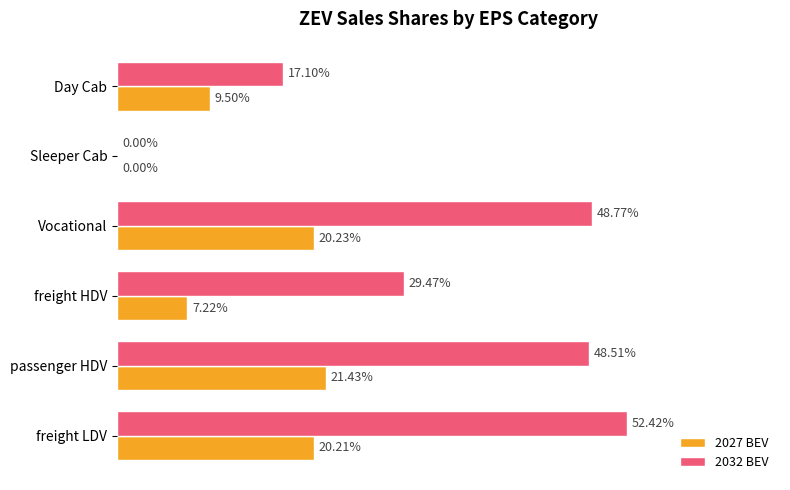

At how many categories does at least one series exceed 0?

5